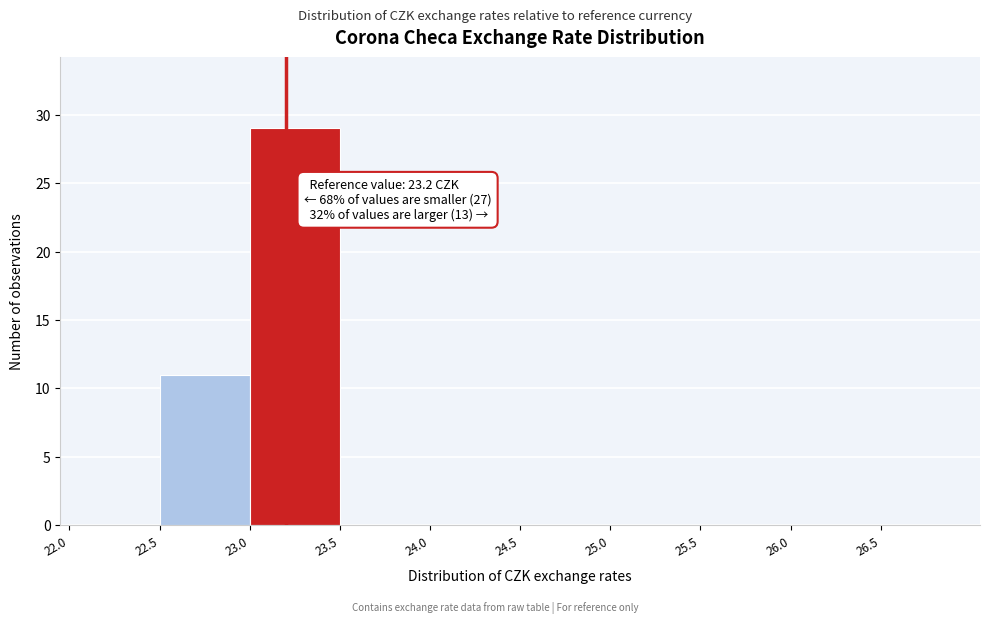

Which range on the x-axis has the tallest bar?

23.0 to 23.5